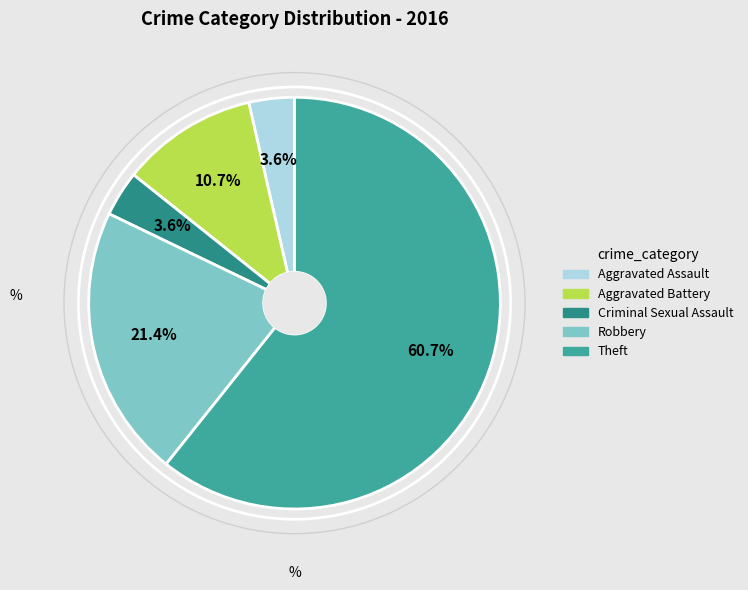

Which slice represents more than half of the pie?

Theft